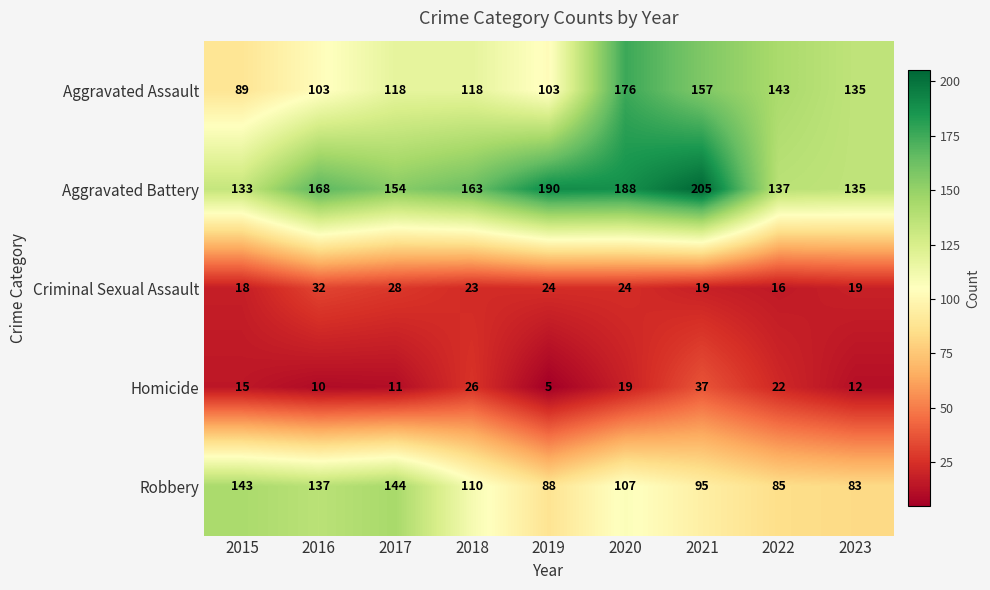

At how many categories does at least one series exceed 86?

9